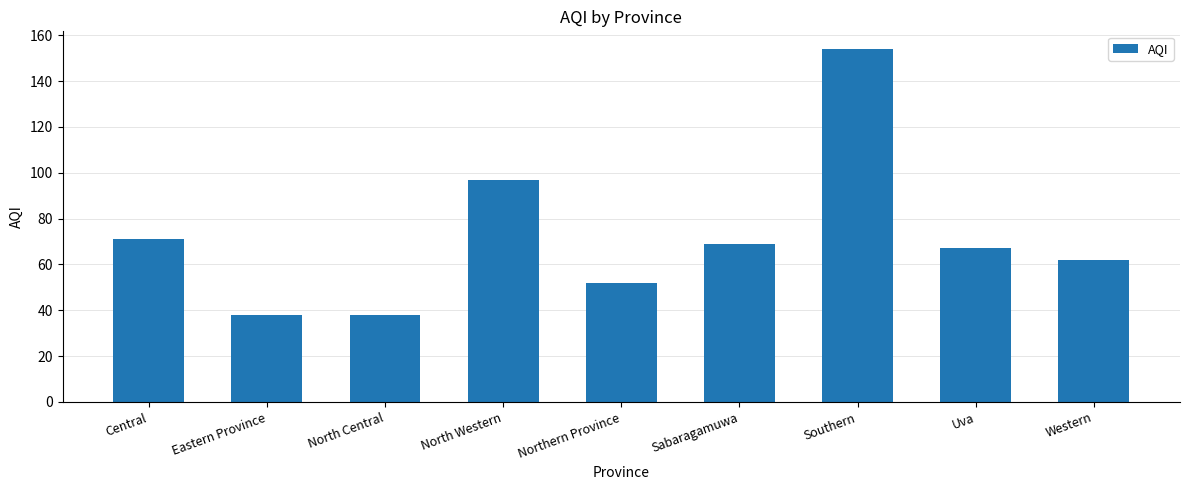

Are the bars horizontal?

No